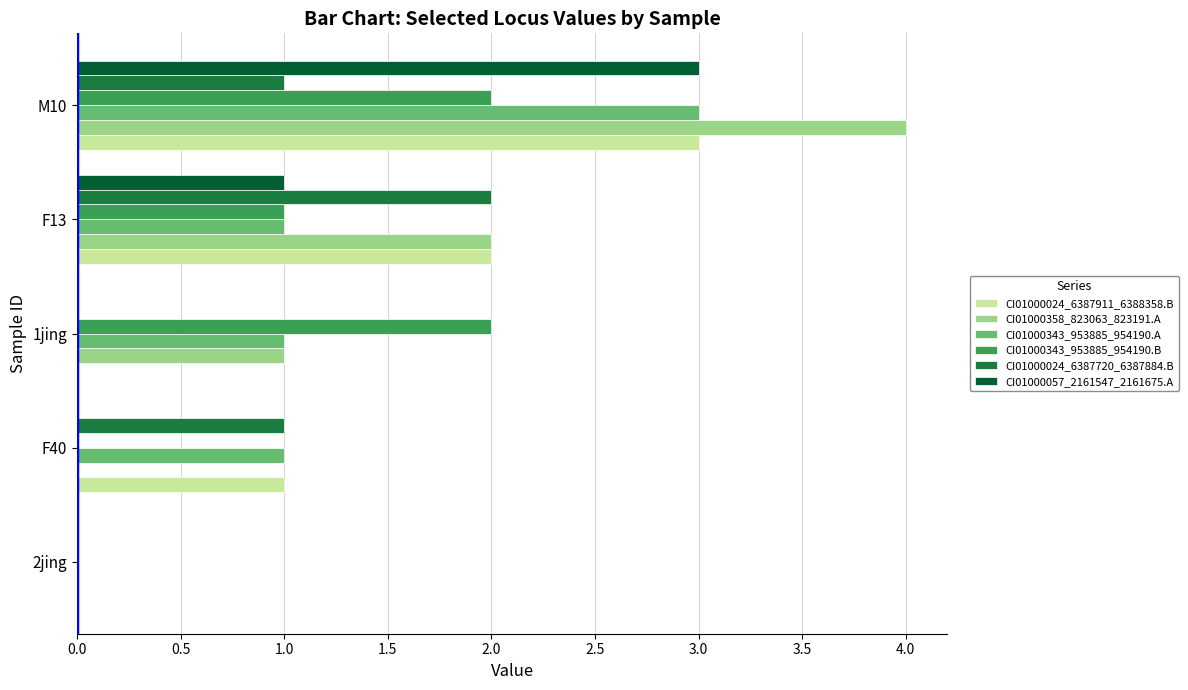

What is the total value across all series at F40?

3